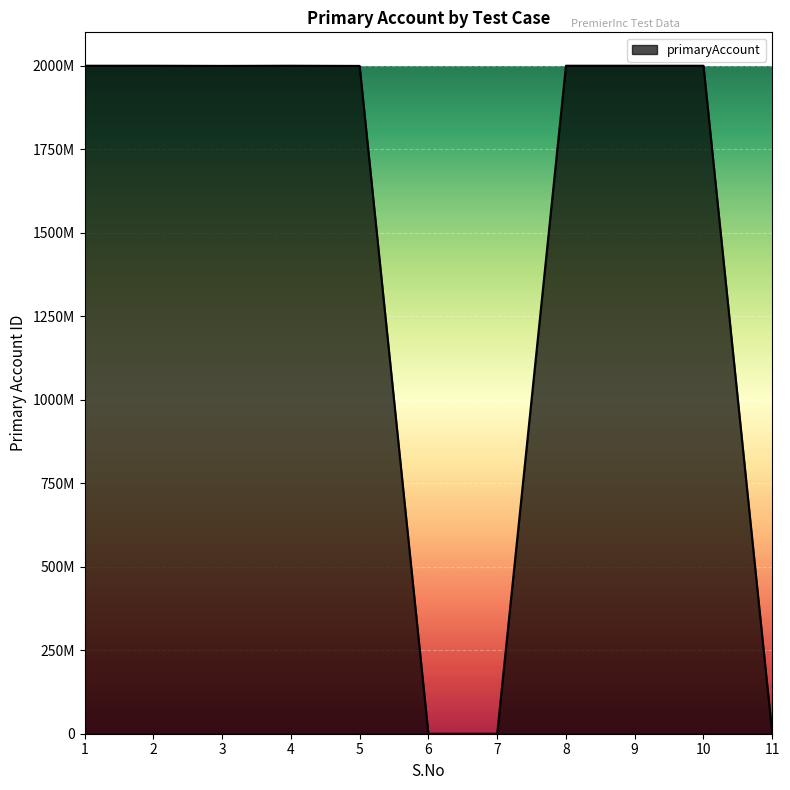

Does the chart display data point markers on the line(s)?

No